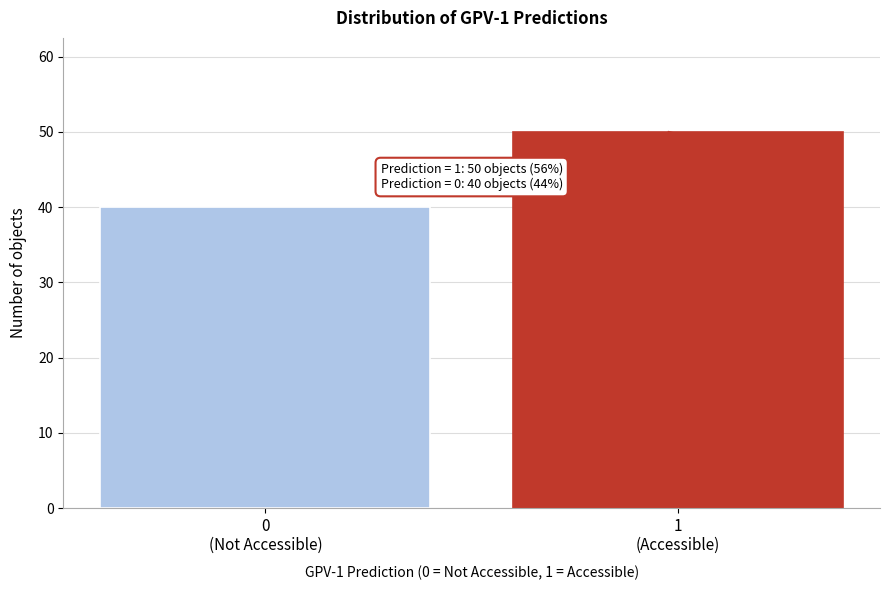

Reading right to left, transcribe all the data shown in this chart.

50	40